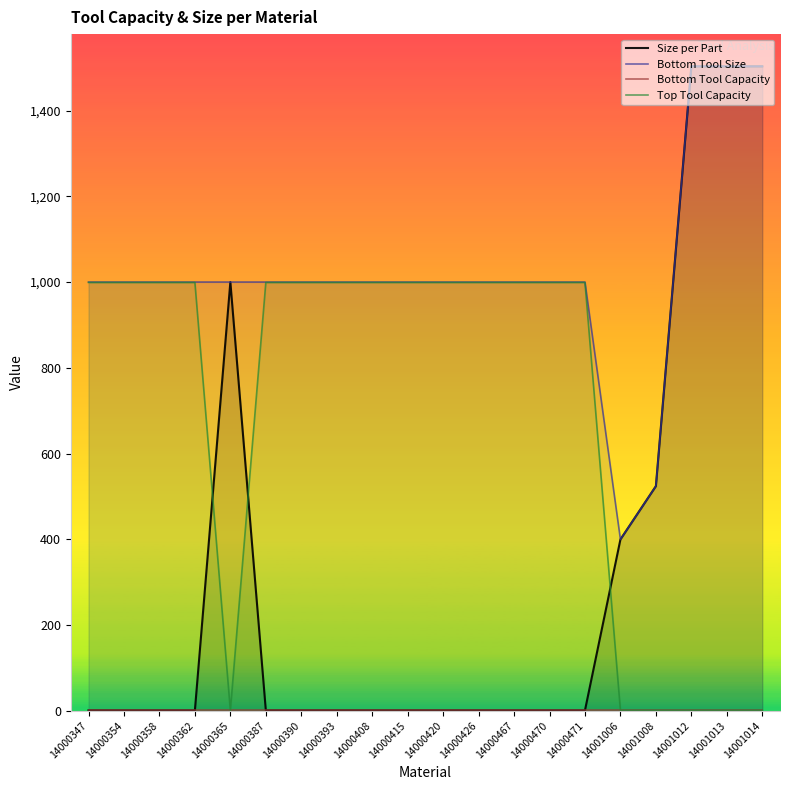

What is the total value across all series at 14001013?

3008.3